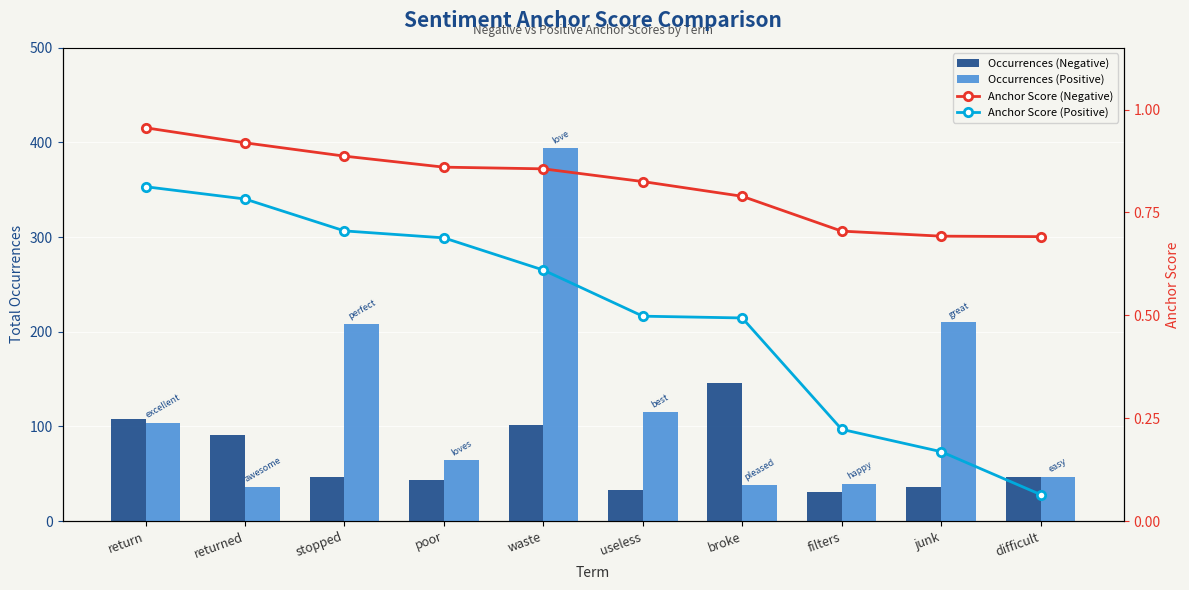

Reading right to left, extract all data points from this chart.

Occurrences (Negative): difficult=47.0	junk=36.0	filters=31.0	broke=146.0	useless=33.0	waste=101.0	poor=43.0	stopped=47.0	returned=91.0	return=108.0
Occurrences (Positive): difficult=47.0	junk=210.0	filters=39.0	broke=38.0	useless=115.0	waste=394.0	poor=64.0	stopped=208.0	returned=36.0	return=104.0
Anchor Score (Negative): difficult=0.7	junk=0.7	filters=0.7	broke=0.8	useless=0.8	waste=0.9	poor=0.9	stopped=0.9	returned=0.9	return=1.0
Anchor Score (Positive): difficult=0.1	junk=0.2	filters=0.2	broke=0.5	useless=0.5	waste=0.6	poor=0.7	stopped=0.7	returned=0.8	return=0.8